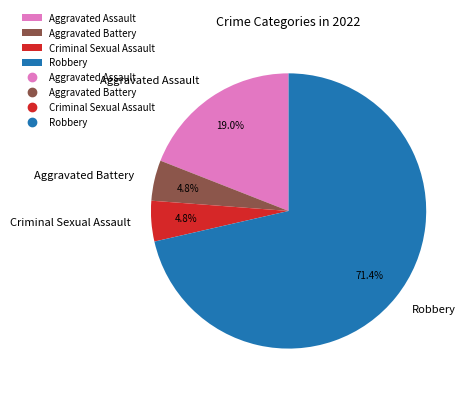

What percentage is the Robbery slice, to the nearest percent?

71%